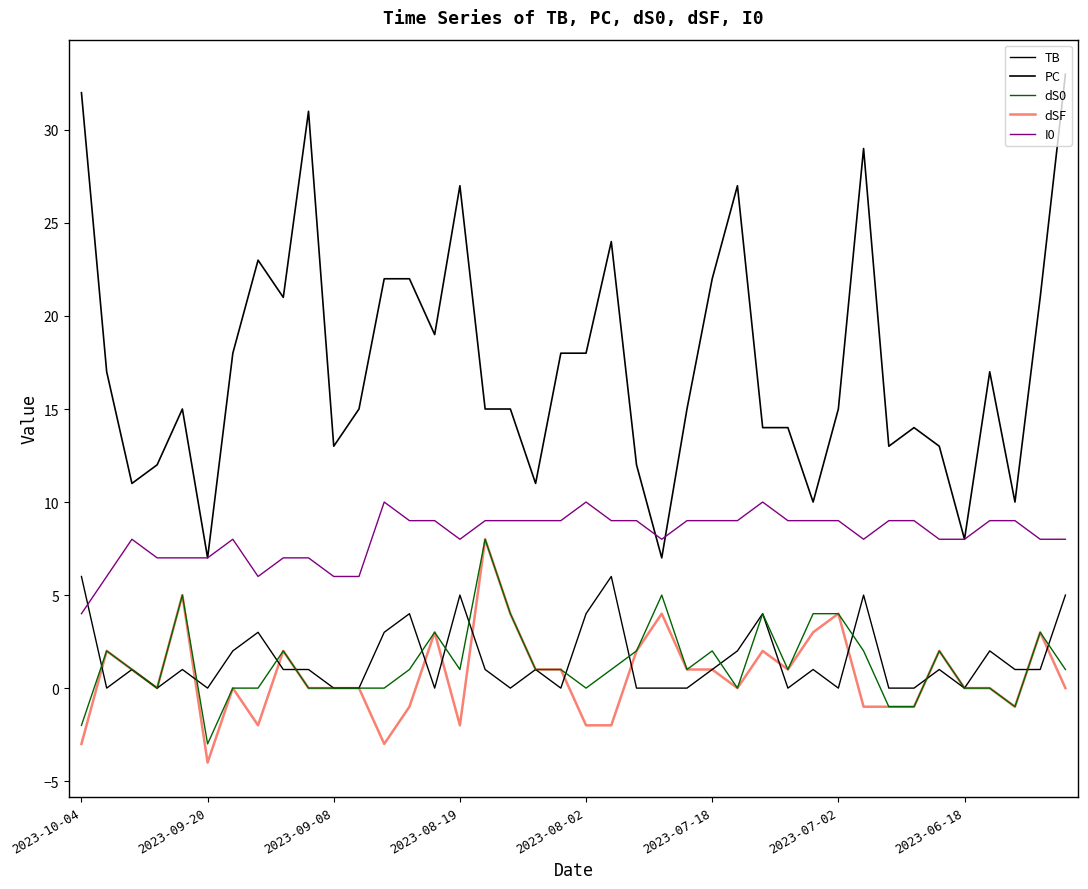

How many lines are shown in the chart?

5